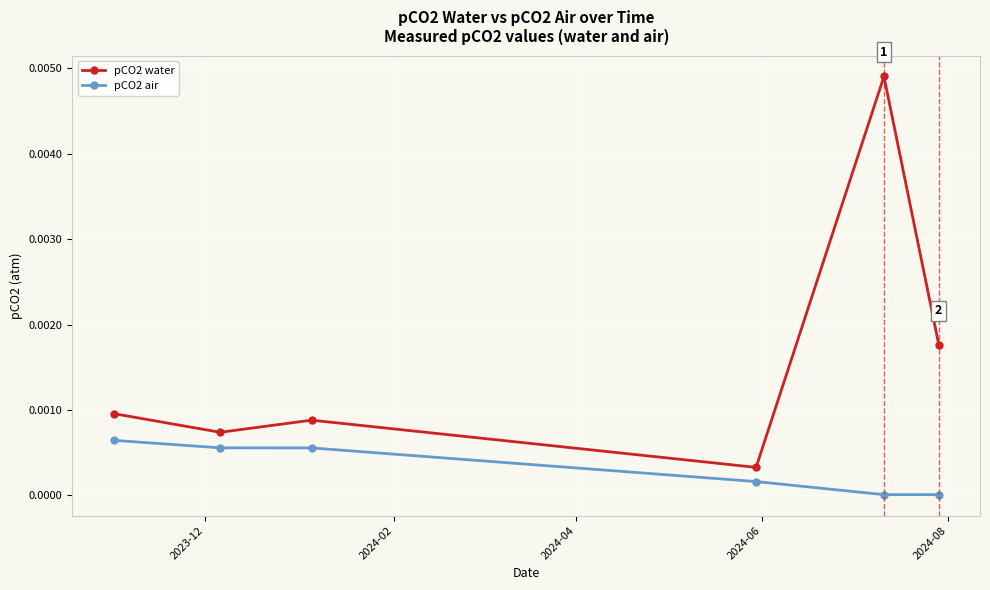

How many distinct data groups are displayed?

2